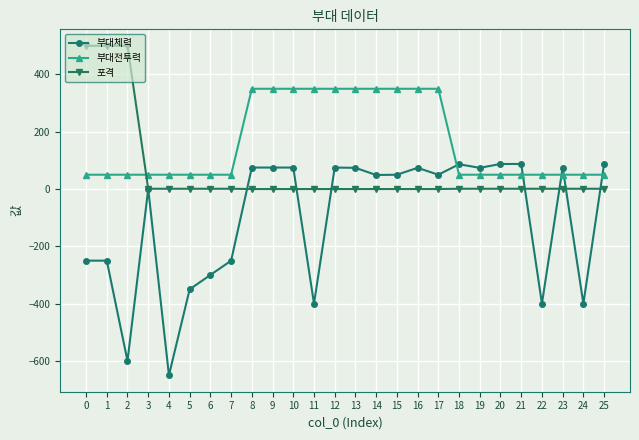

What is the lowest value of the 부대체력 series?

-650.0